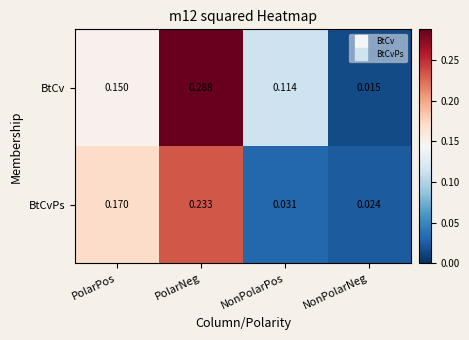

Rank the series by their maximum value, from lowest to highest.

BtCvPs, BtCv